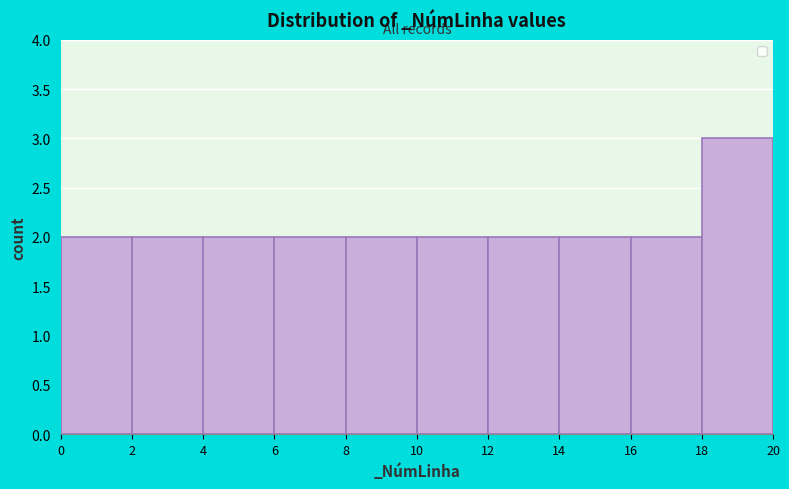

Reading left to right, list every bar in this chart as the range it spans on the x-axis followed by its height. The values are not printed on the chart, so give them approximately, as read against the axis.

0 to 2: 2
2 to 4: 2
4 to 6: 2
6 to 8: 2
8 to 10: 2
10 to 12: 2
12 to 14: 2
14 to 16: 2
16 to 18: 2
18 to 20: 3